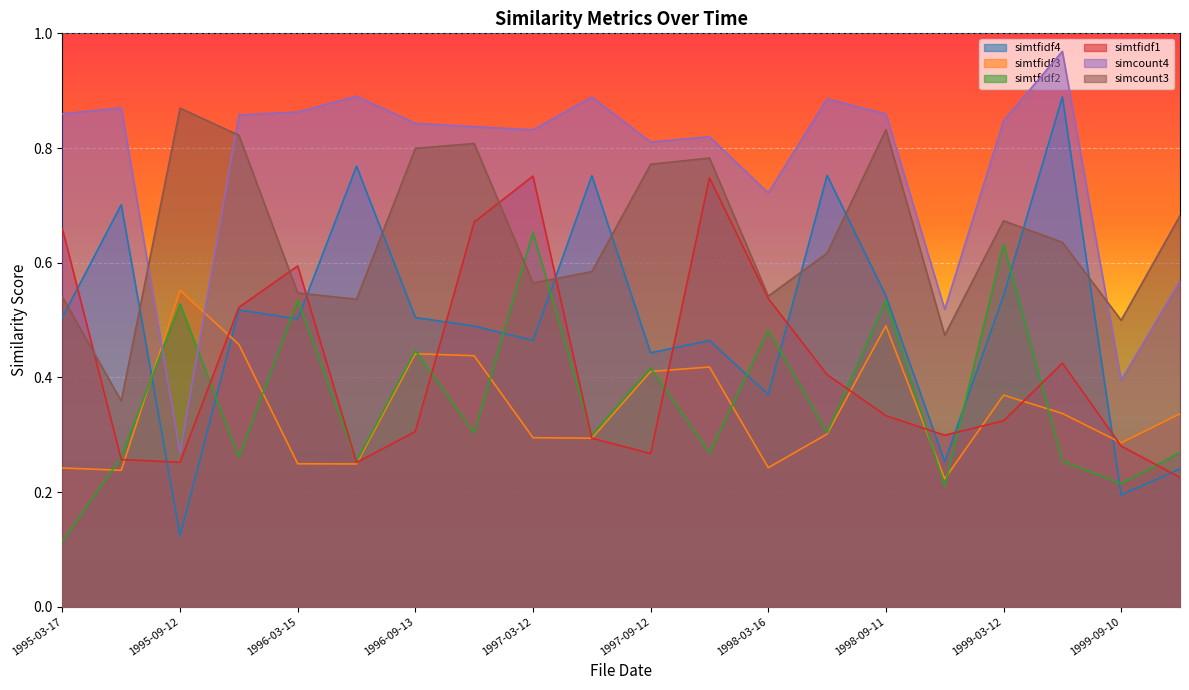

What are all the series names shown in the legend?

simtfidf4, simtfidf3, simtfidf2, simtfidf1, simcount4, simcount3